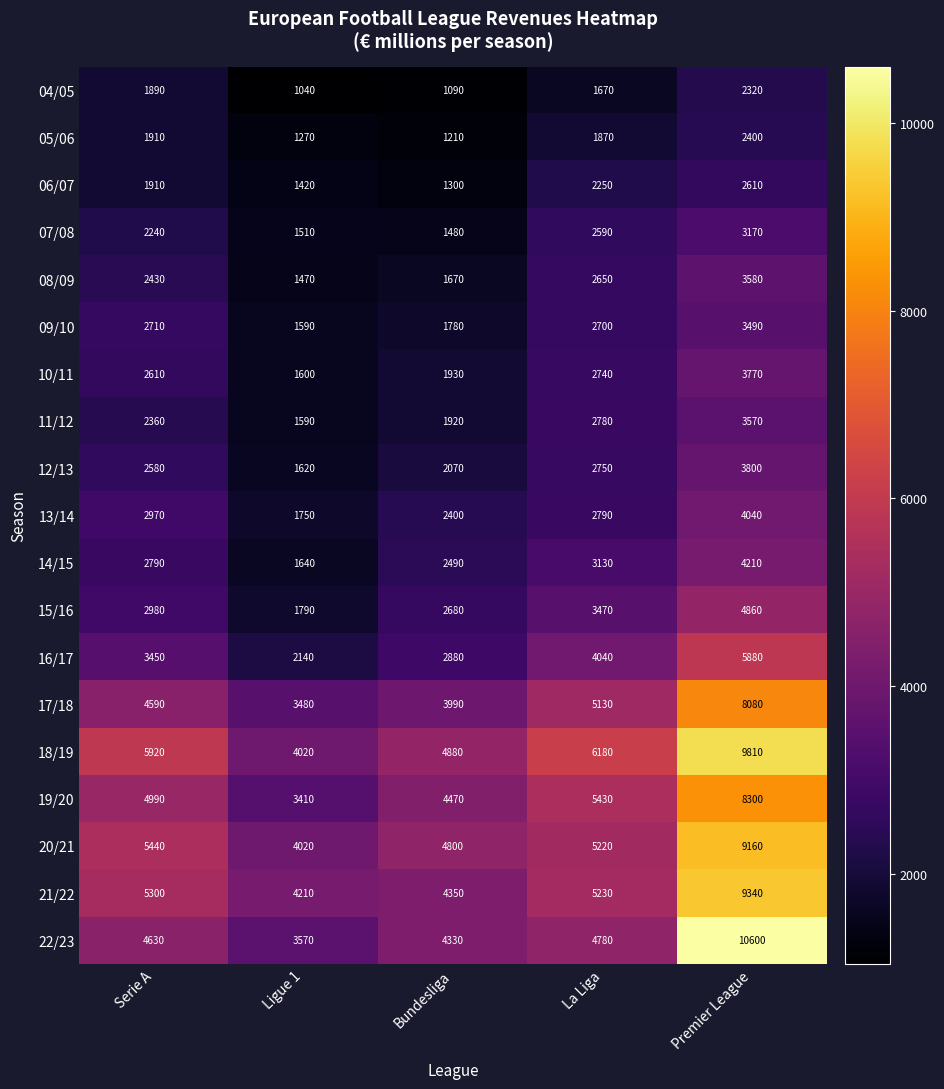

How many series are shown in this chart?

19